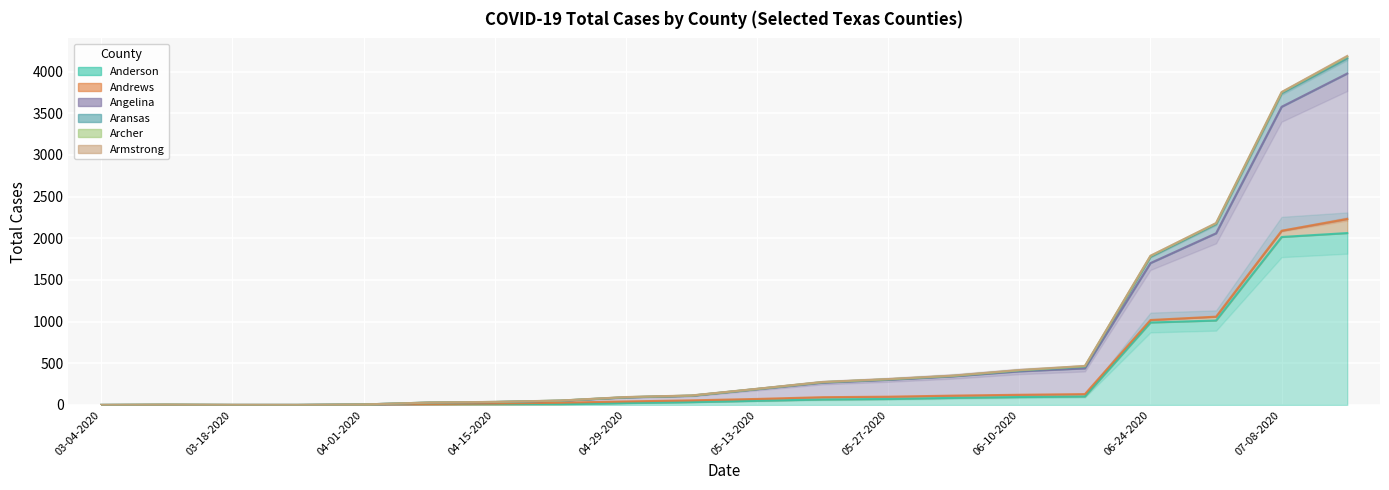

Is the value of Angelina at 06-03-2020 greater than the value of Anderson at 05-20-2020?

Yes